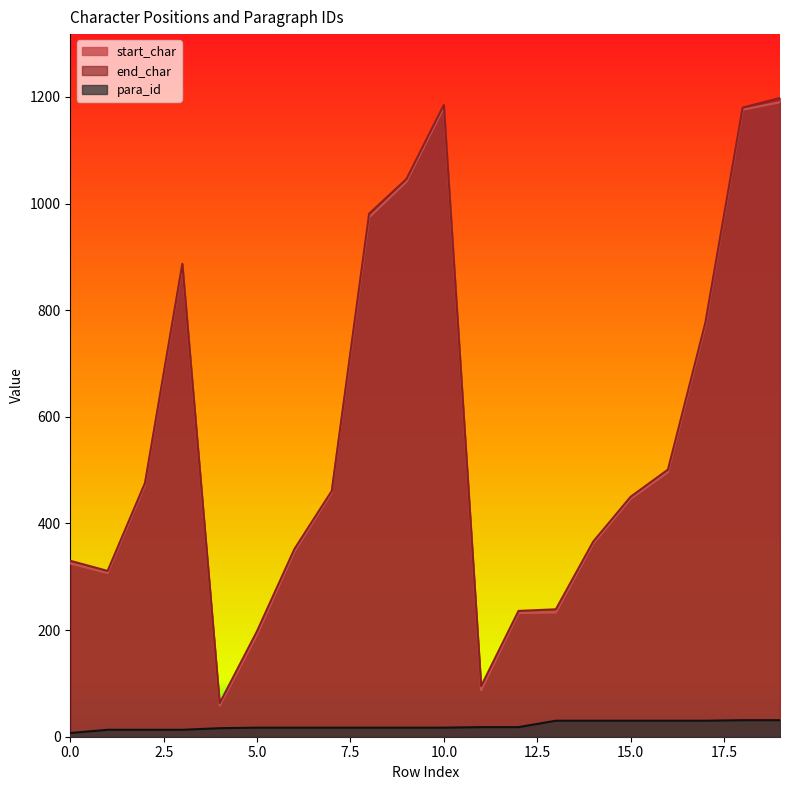

At which category does the chart reach its peak across all series?

19